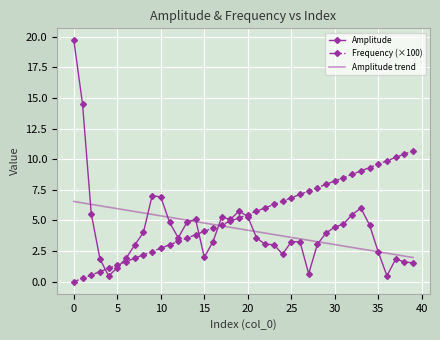

Which series has the widest spread of values?

Amplitude